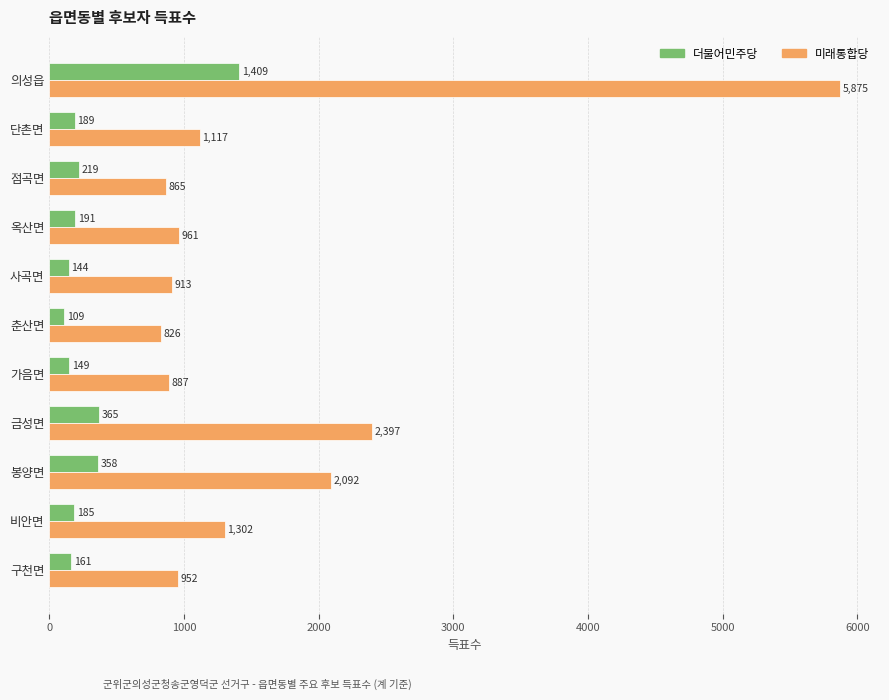

What is the total value across all series at 옥산면?

1152